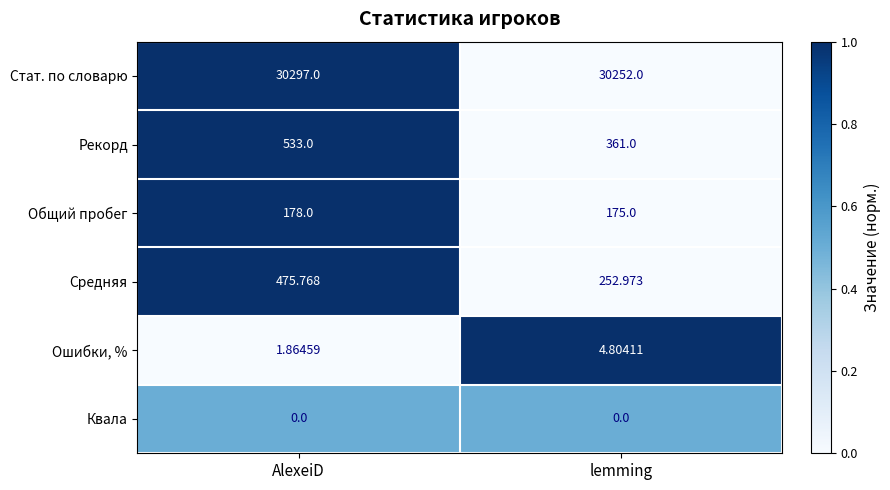

Rank the series by their maximum value, from highest to lowest.

Стат. по словарю, Рекорд, Средняя, Общий пробег, Ошибки, %, Квала